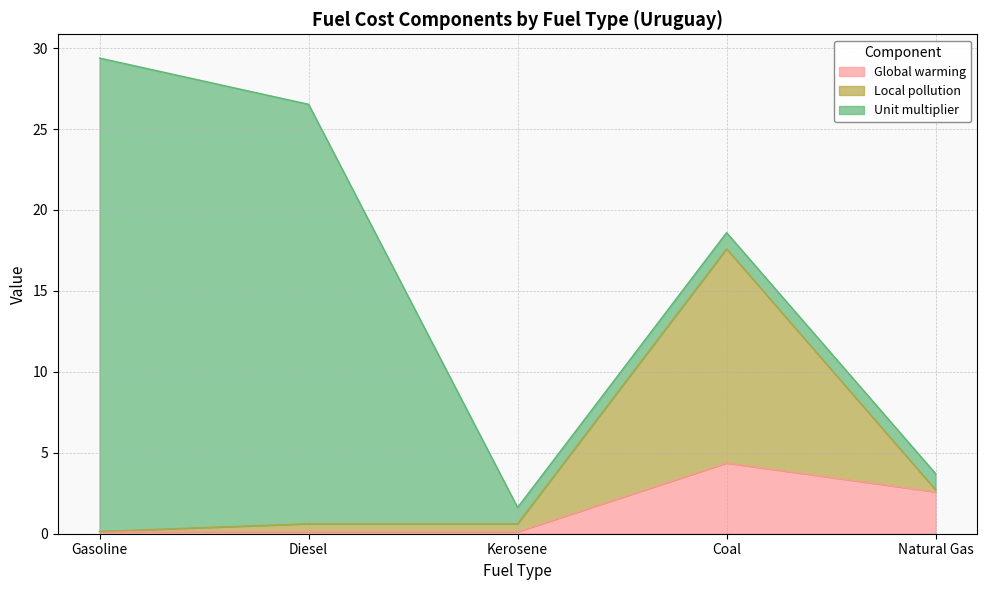

What are all the series names shown in the legend?

Global warming, Local pollution, Unit multiplier